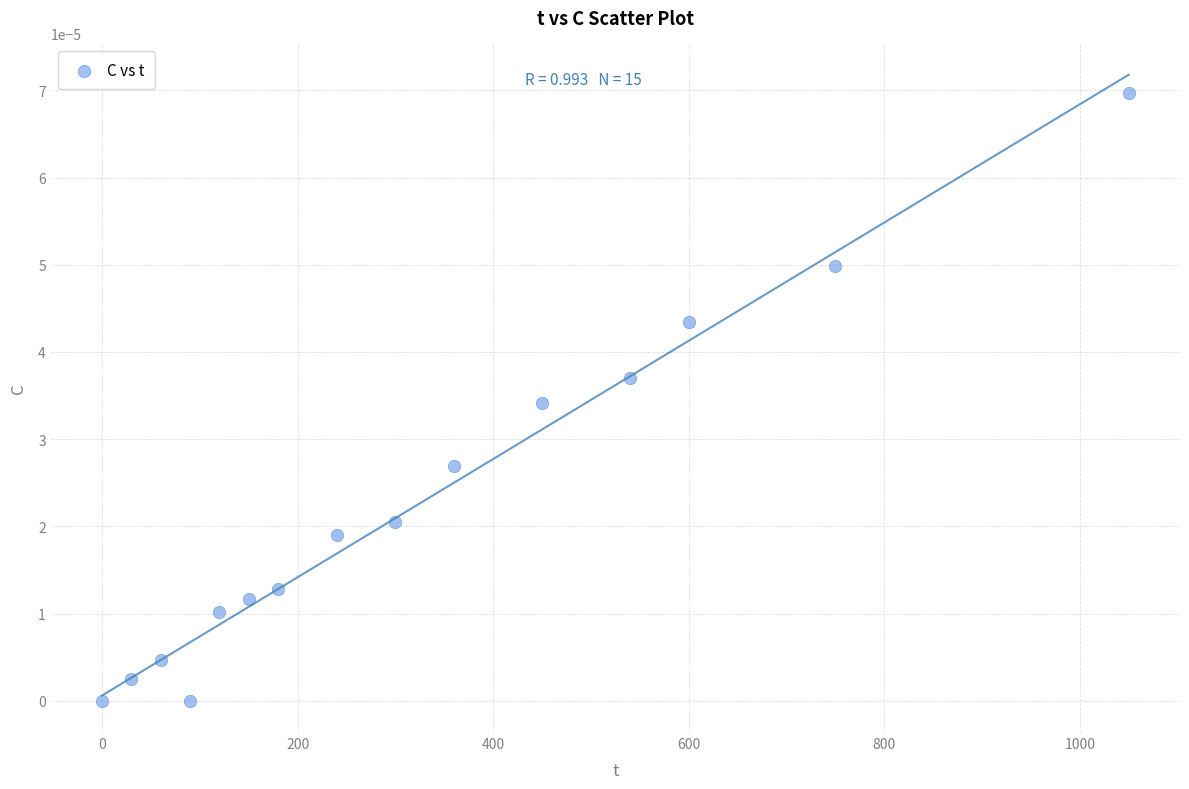

What is the range of X values (max minus min)?

1050.0